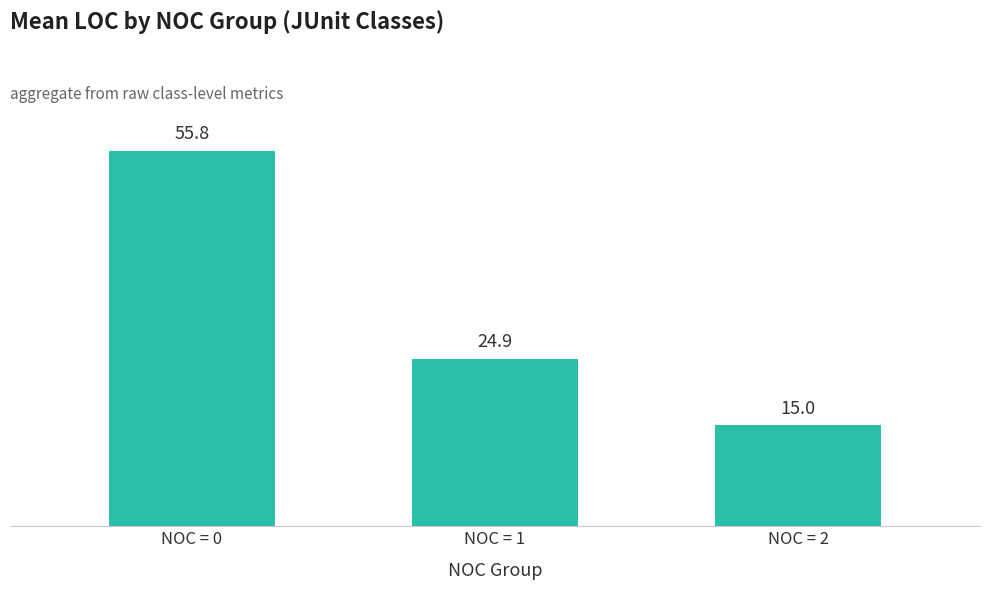

What is the difference between the maximum and minimum values?

40.8